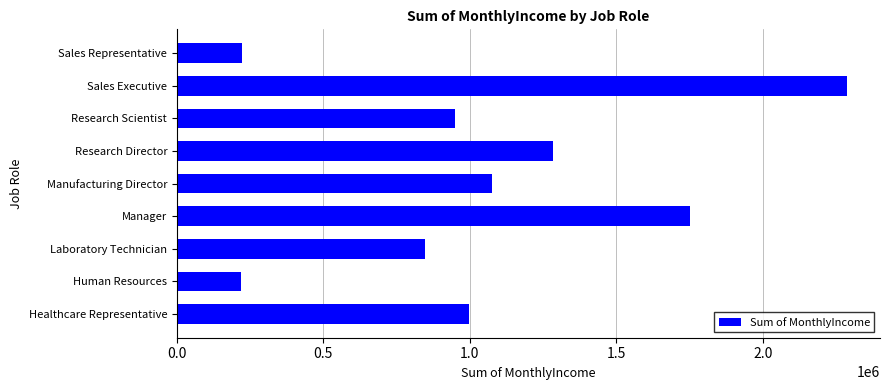

How many bars are there in total?

9